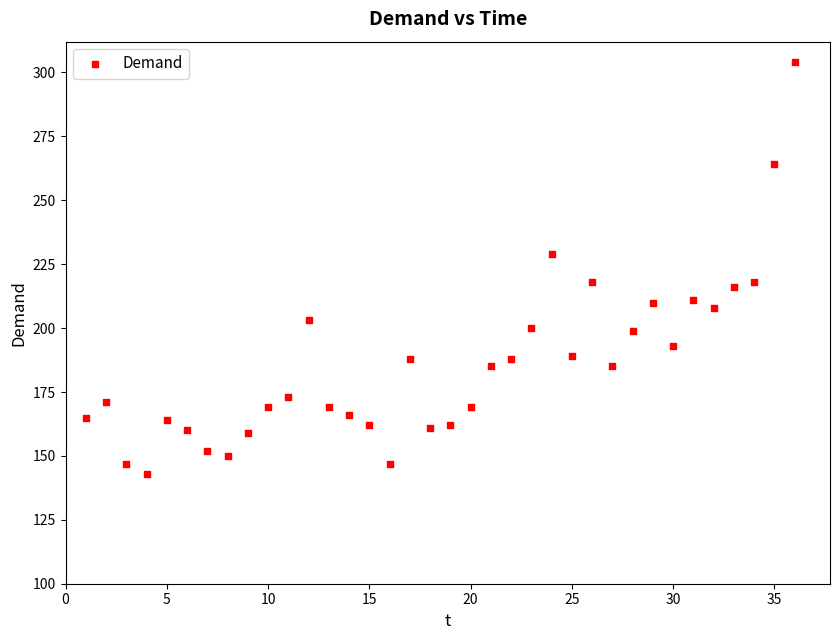

What is the range of X values (max minus min)?

35